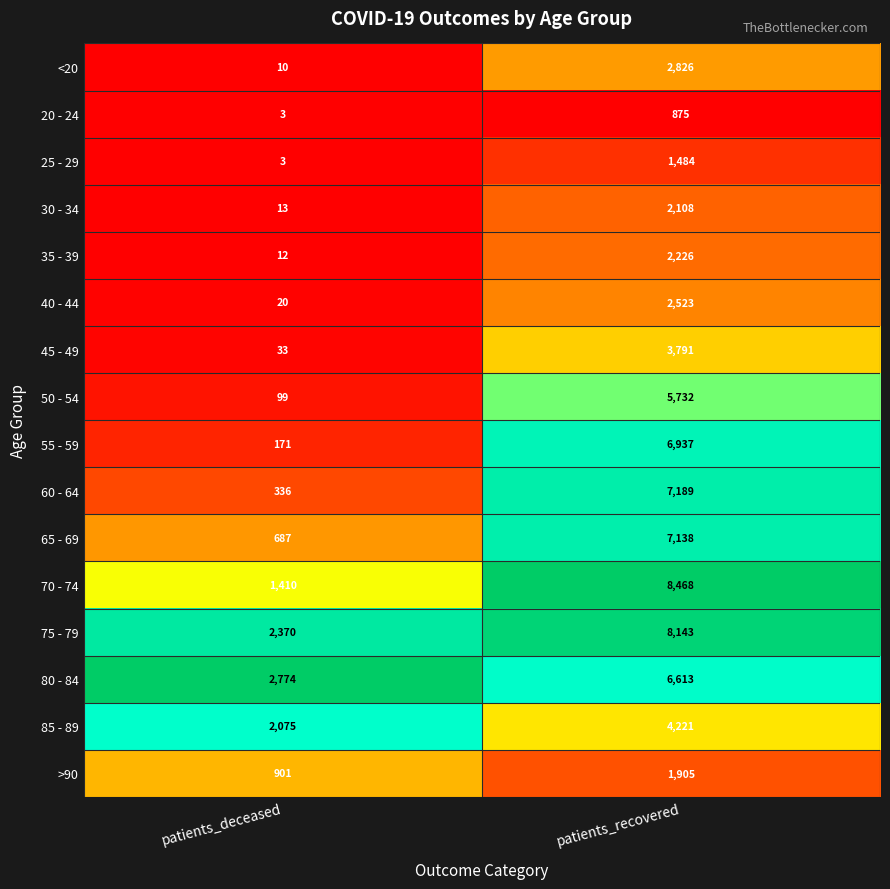

List the series in order of their peak value, lowest first.

20 - 24, 25 - 29, >90, 30 - 34, 35 - 39, 40 - 44, <20, 45 - 49, 85 - 89, 50 - 54, 80 - 84, 55 - 59, 65 - 69, 60 - 64, 75 - 79, 70 - 74